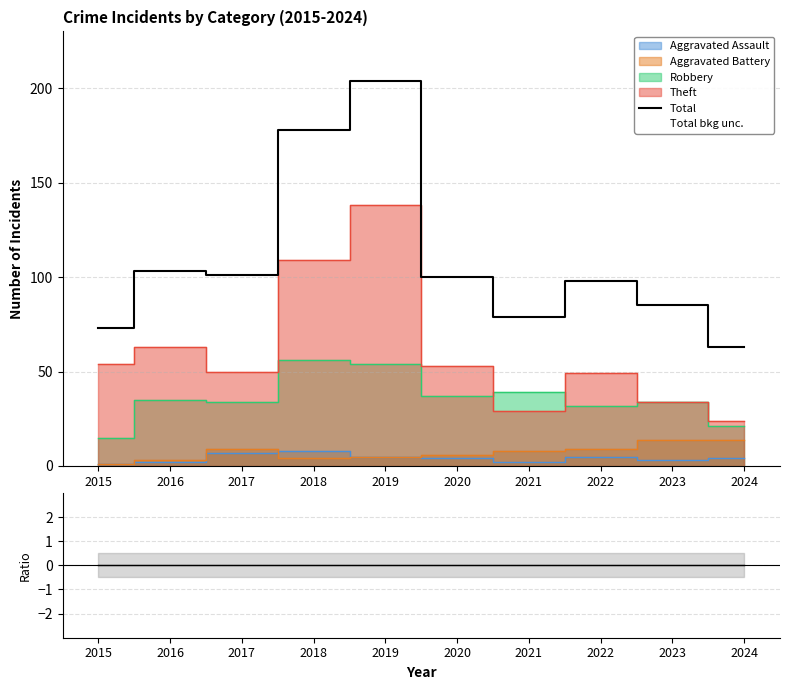

Count the number of values greater than 100.

4